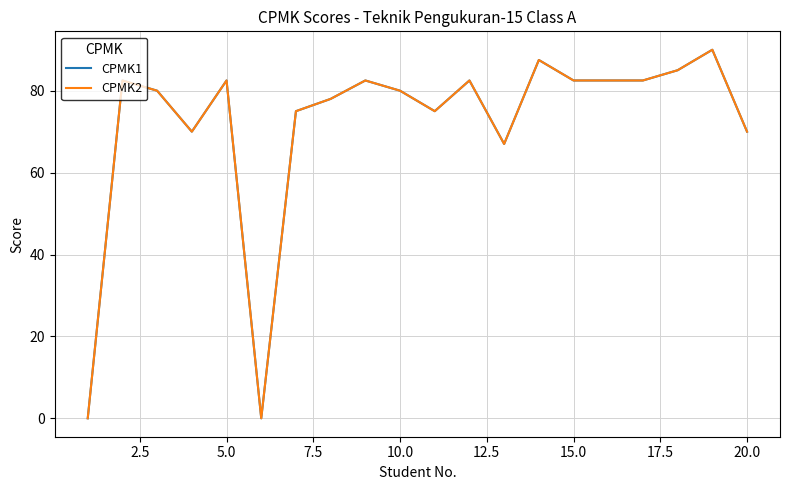

Does the chart have visible grid lines?

Yes